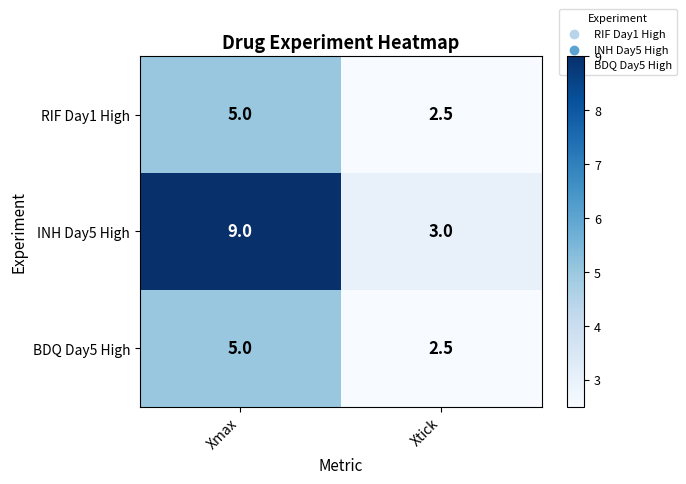

True or false: BDQ Day5 High has a value of 1.7 at Xtick.

False